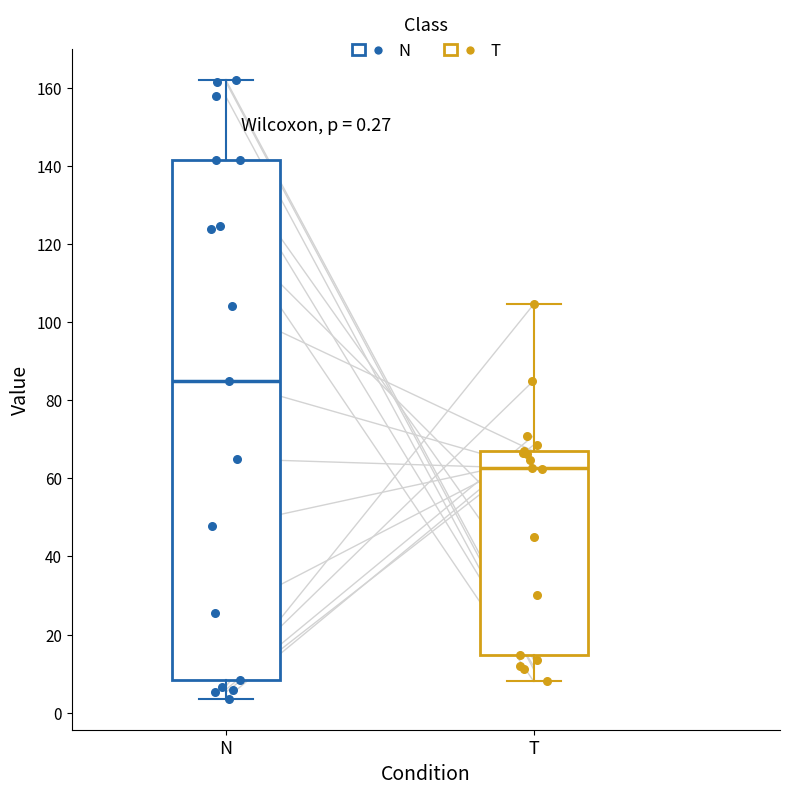

Which box's median line is the lowest?

T